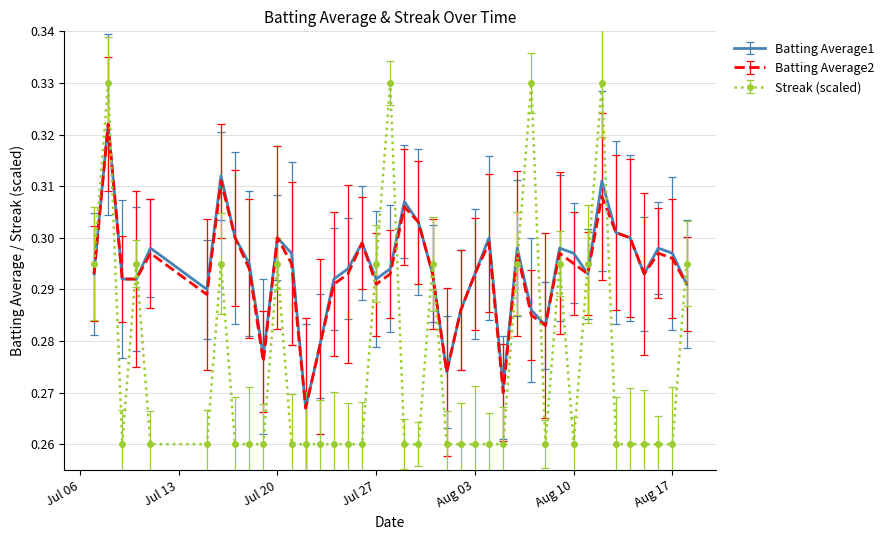

What is the sum of all Batting Average2 values?

11.7